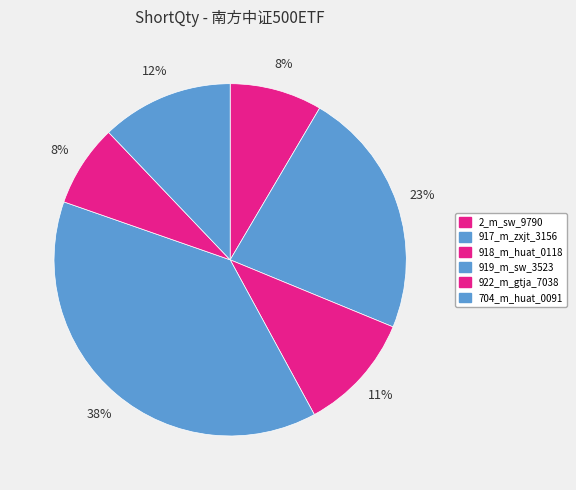

Which category has the biggest portion of the pie?

919_m_sw_3523